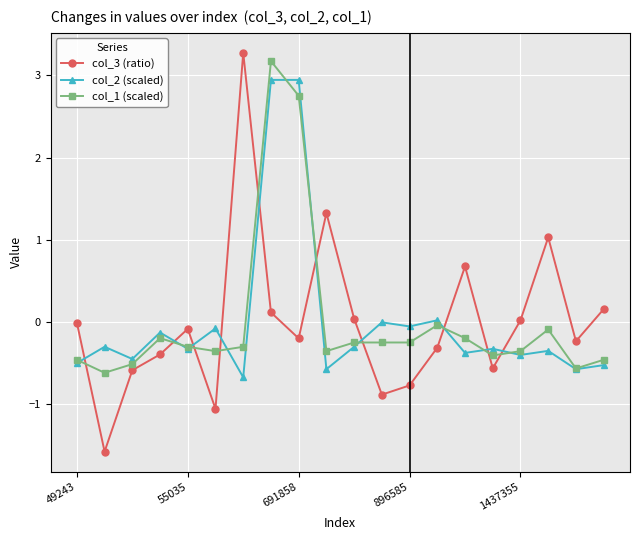

What is the minimum value shown in the chart?

-1.6